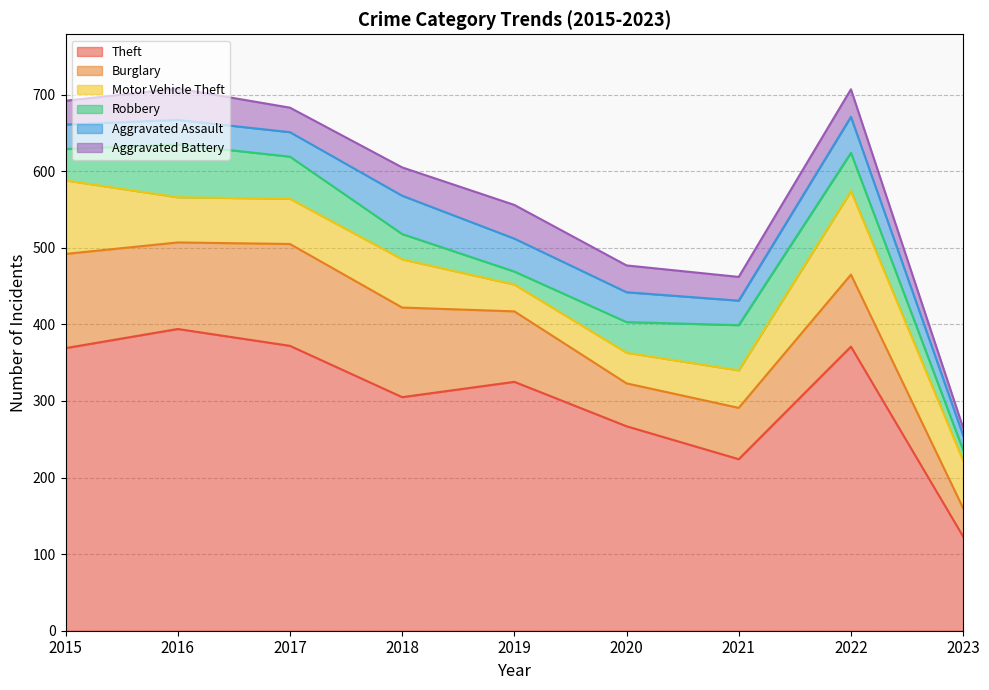

Which series has the largest range (max minus min)?

Theft